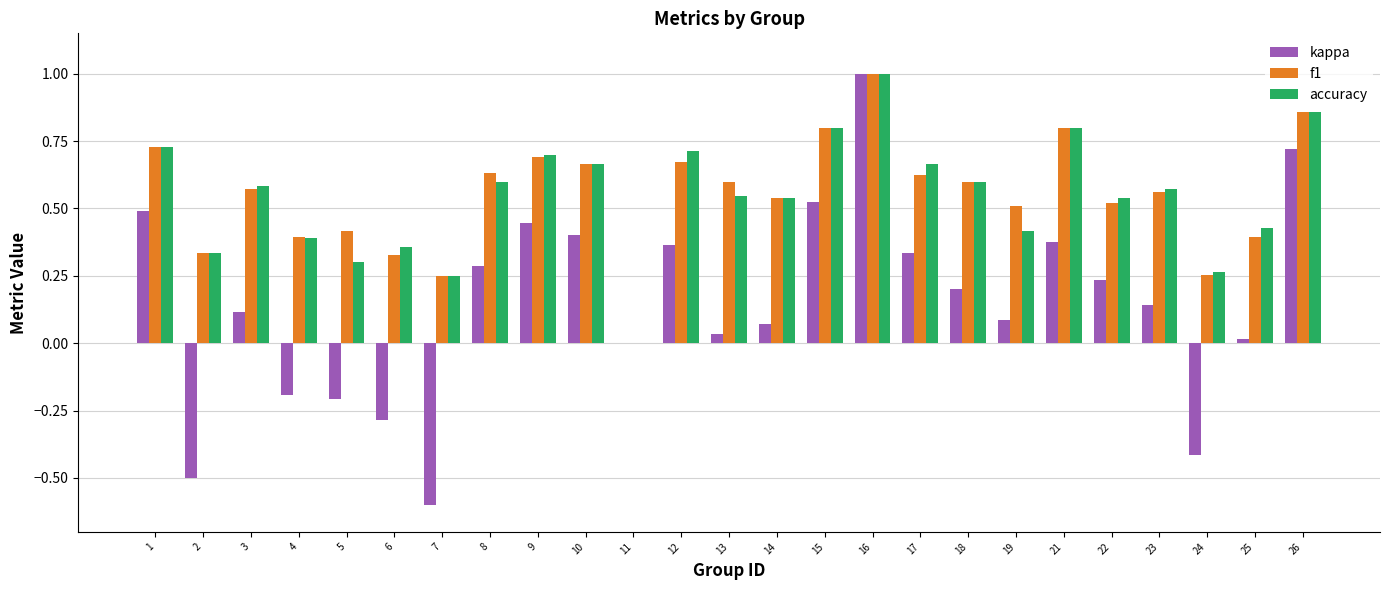

Which series has the widest spread of values?

kappa